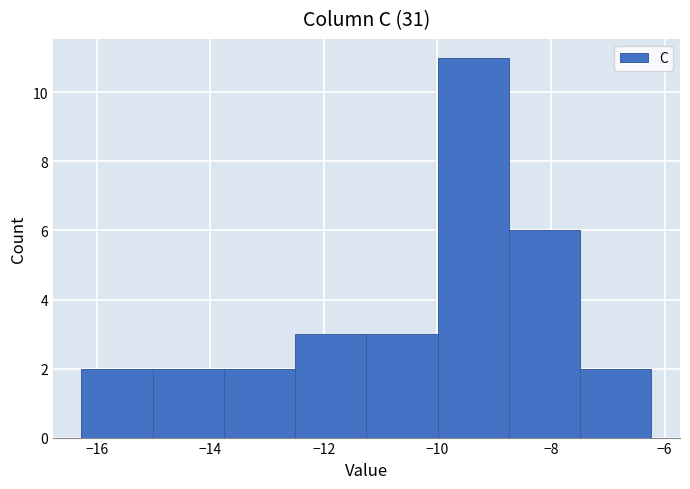

Reading left to right, transcribe this chart: for each bar, give the range it covers on the x-axis and its height. Neither the bar edges nor the heights are printed on the chart, so give them approximately, as read against the axes.

-16.2 to -15.0: 2
-15.0 to -13.8: 2
-13.8 to -12.6: 2
-12.6 to -11.2: 3
-11.2 to -10.0: 3
-10.0 to -8.8: 11
-8.8 to -7.4: 6
-7.4 to -6.2: 2